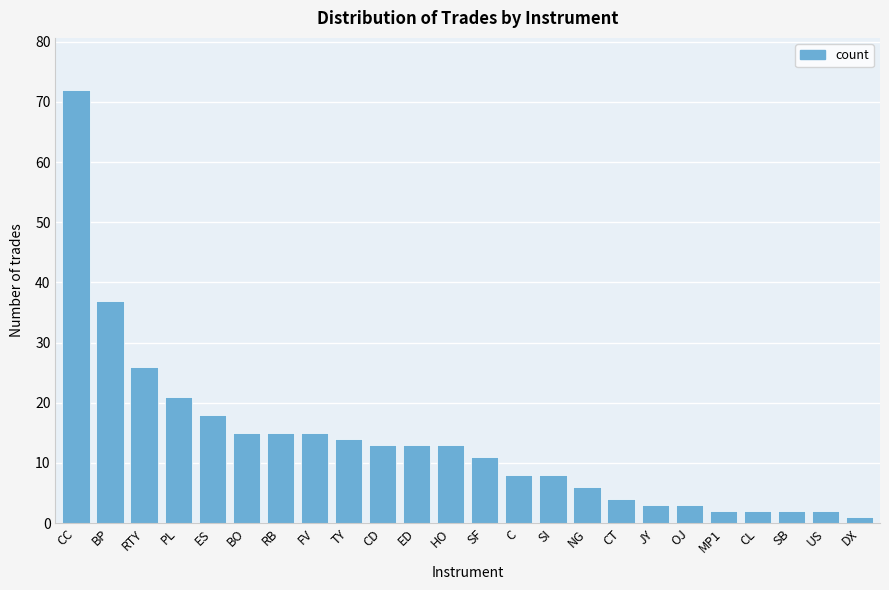

Reading left to right, transcribe all the data shown in this chart.

CC=72	BP=37	RTY=26	PL=21	ES=18	BO=15	RB=15	FV=15	TY=14	CD=13	ED=13	HO=13	SF=11	C=8	SI=8	NG=6	CT=4	JY=3	OJ=3	MP1=2	CL=2	SB=2	US=2	DX=1